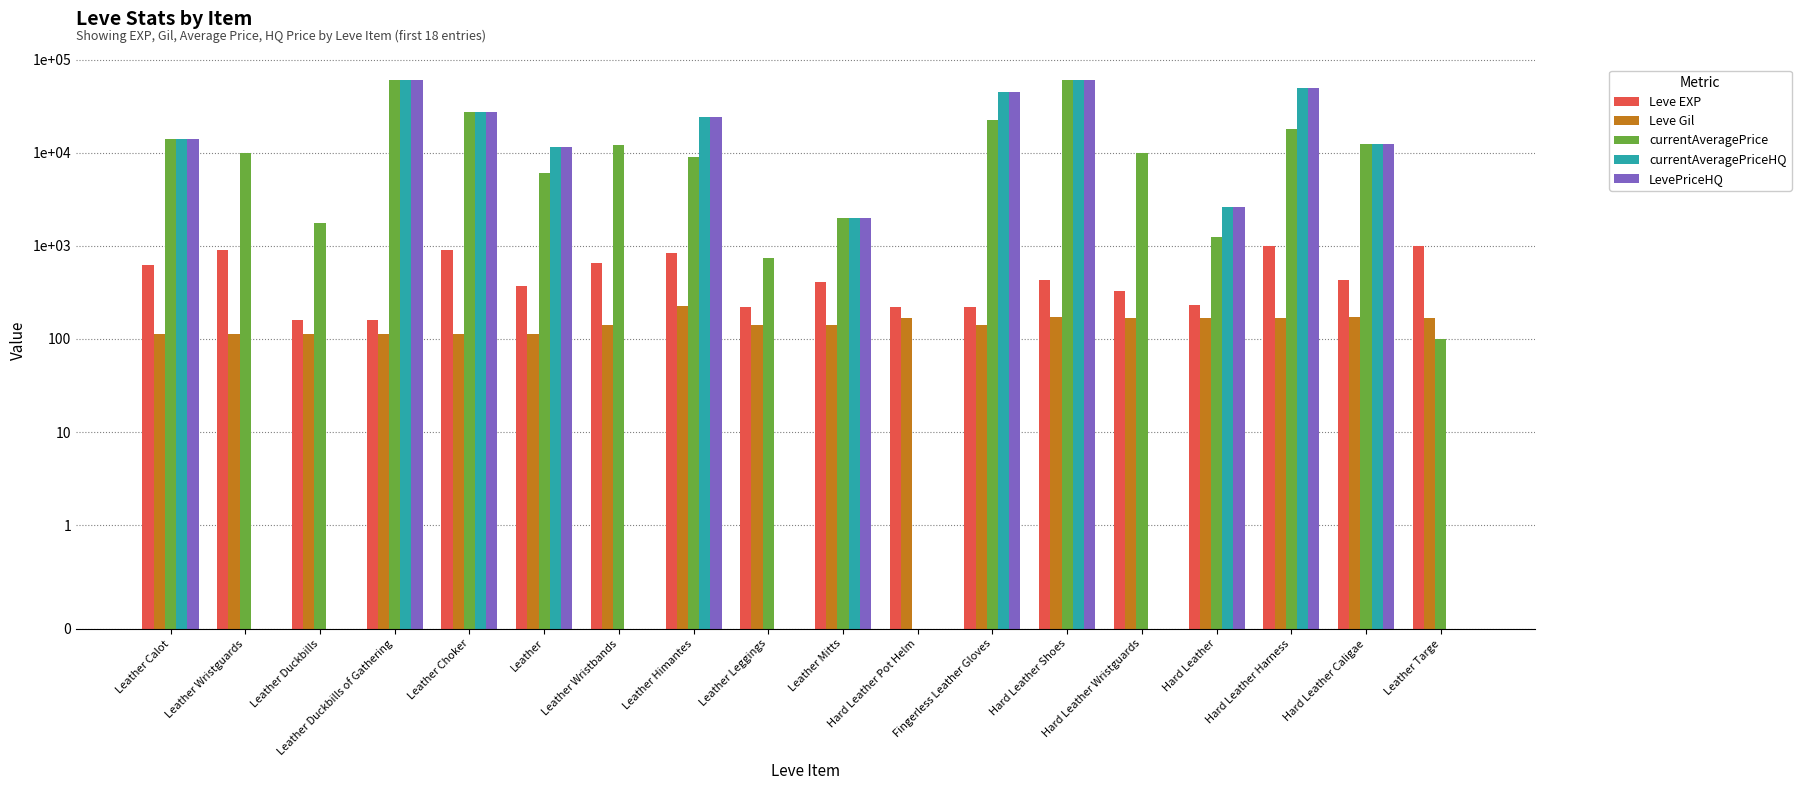

The value of currentAveragePrice at Hard Leather Caligae is 12500. True or false?

True